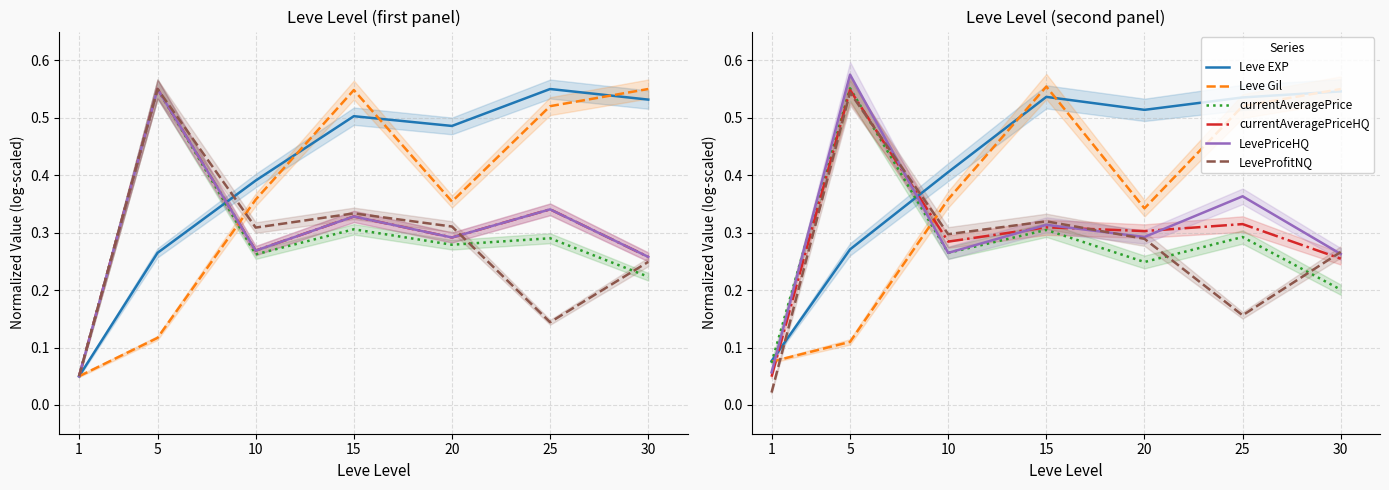

Is it true that Leve EXP equals 0.4 at 5?

False